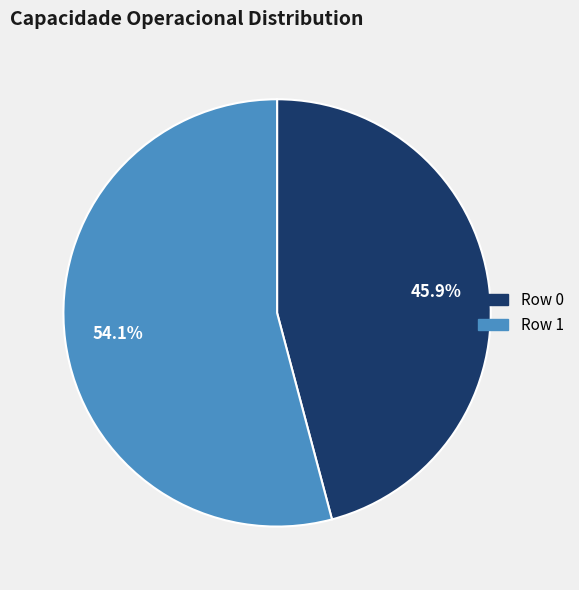

True or false: Row 1 accounts for 54% of the total.

True